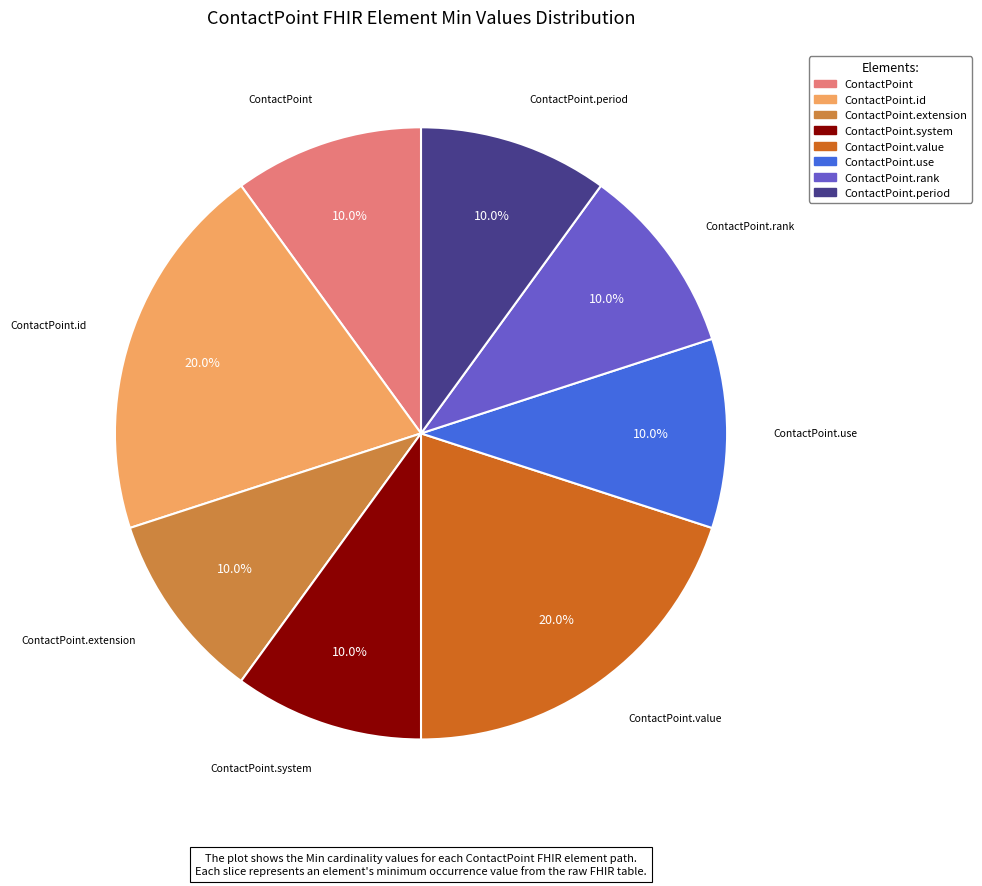

How many slices are in this pie chart?

8